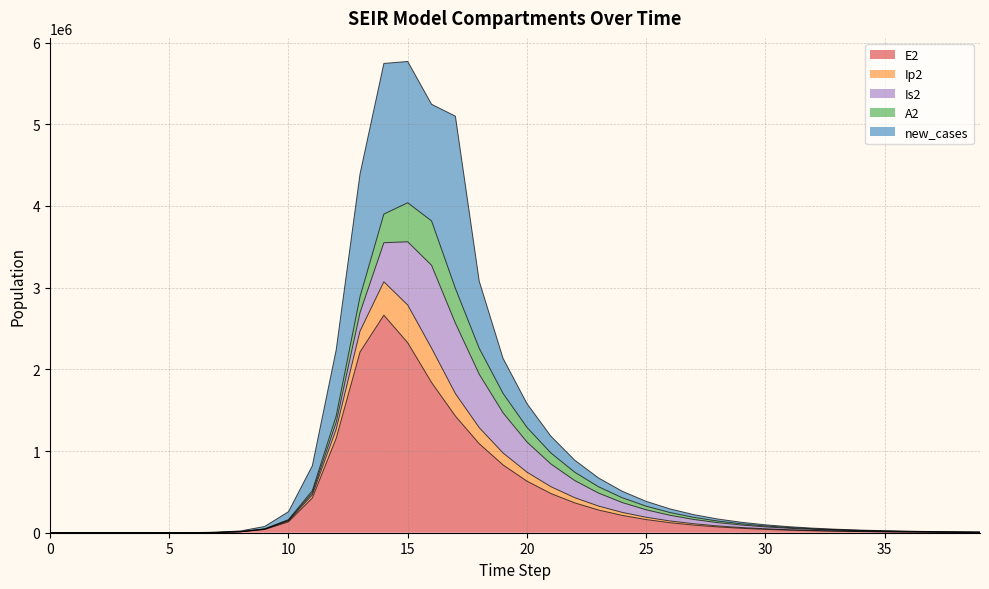

The value of E2 at 15 is 2326145.6. True or false?

True